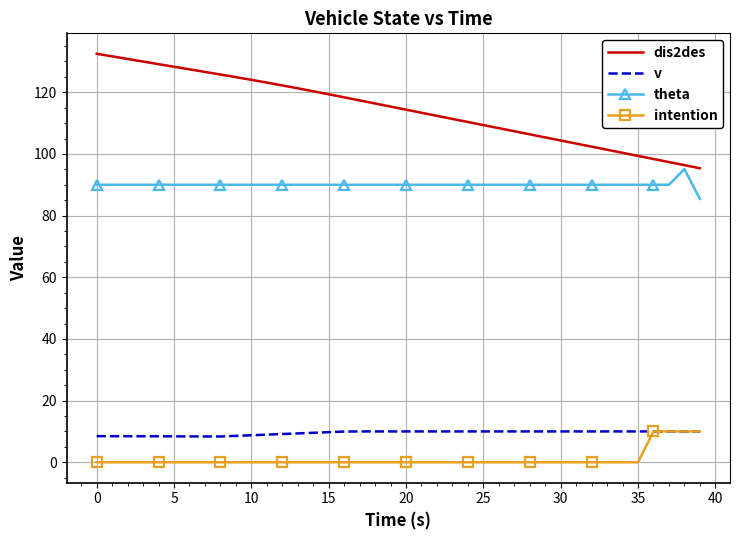

True or false: v and theta cross at least once.

False